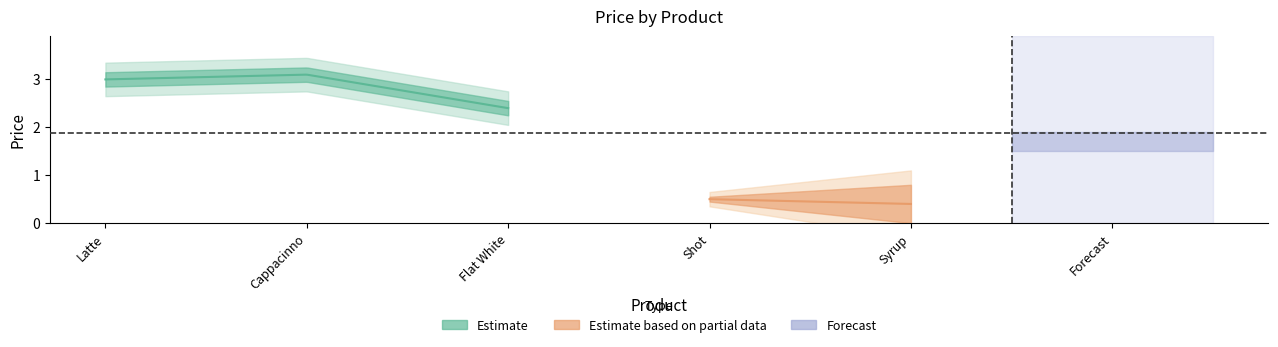

What is the change in value from Cappacinno to Flat White?

-0.7